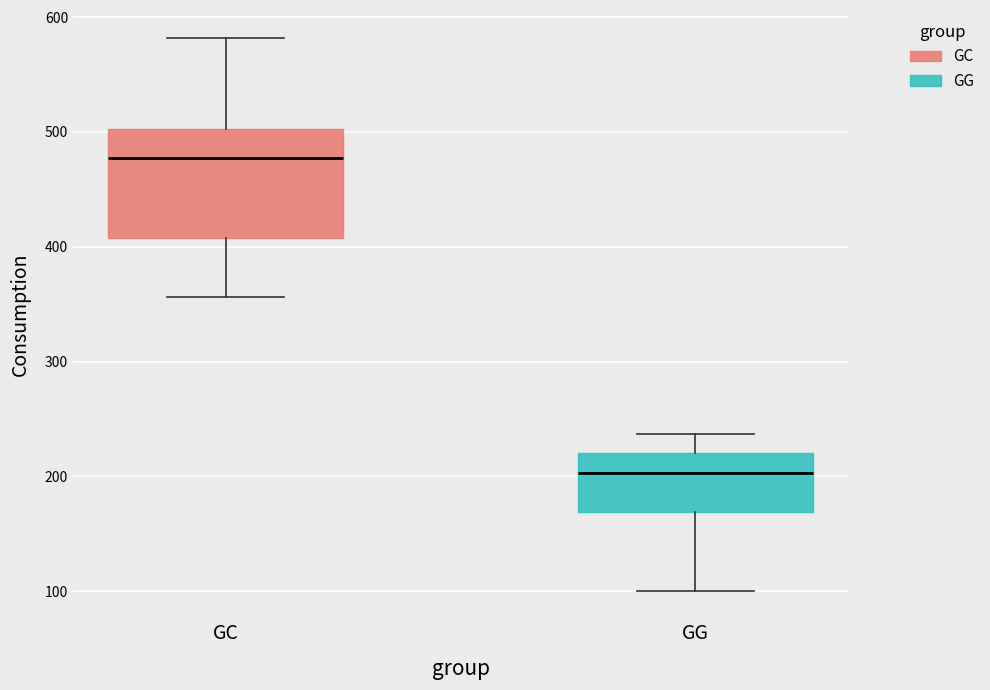

Reading left to right, transcribe this box plot: for each box, give where its median line is, the range the box spans, and where its two whiskers end, as read against the y-axis. The values are not printed on the chart, so give them approximately, as read against the axis.

GC: median 480, box 410 to 500, whiskers 360 to 580
GG: median 200, box 170 to 220, whiskers 100 to 240